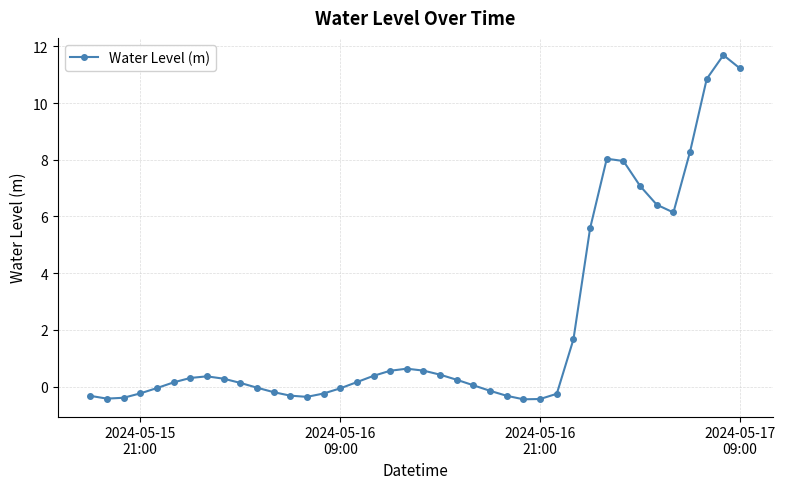

What is the minimum value shown in the chart?

-0.5